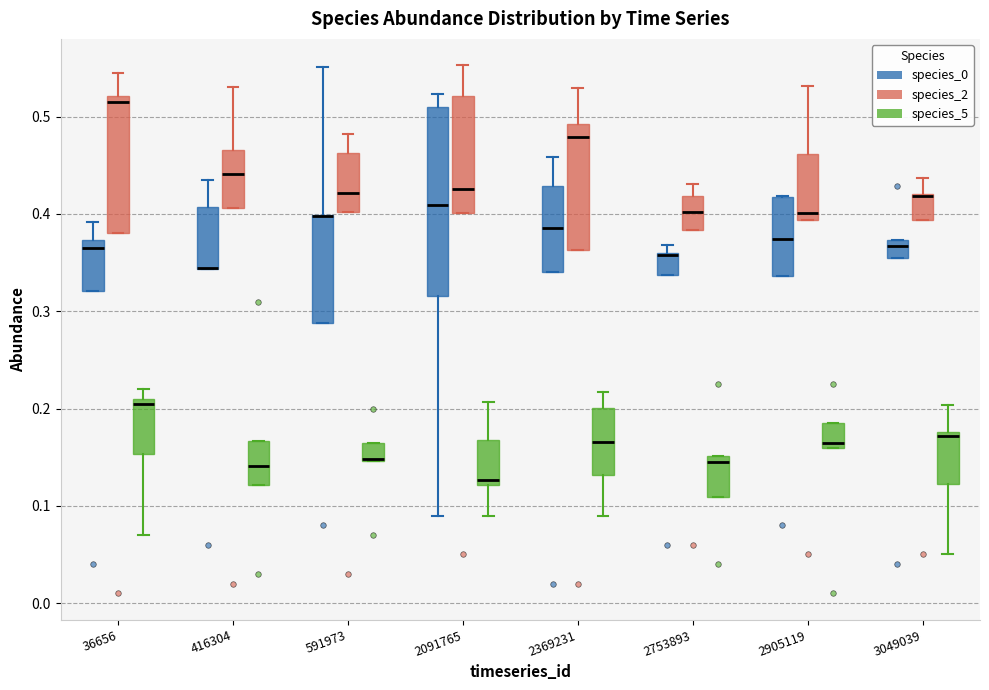

Where does the upper whisker of the box for 416304 (species_2) end on the y-axis? The values are not printed on the chart, so give them approximately, as read against the axis.

0.53